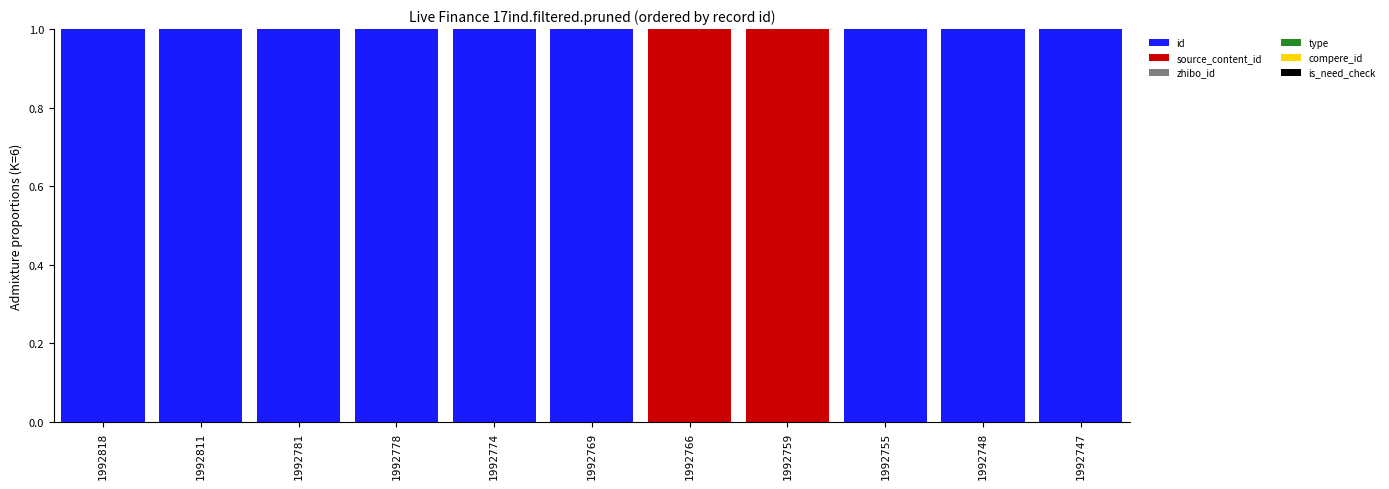

What is the sum of all id values?

9.0